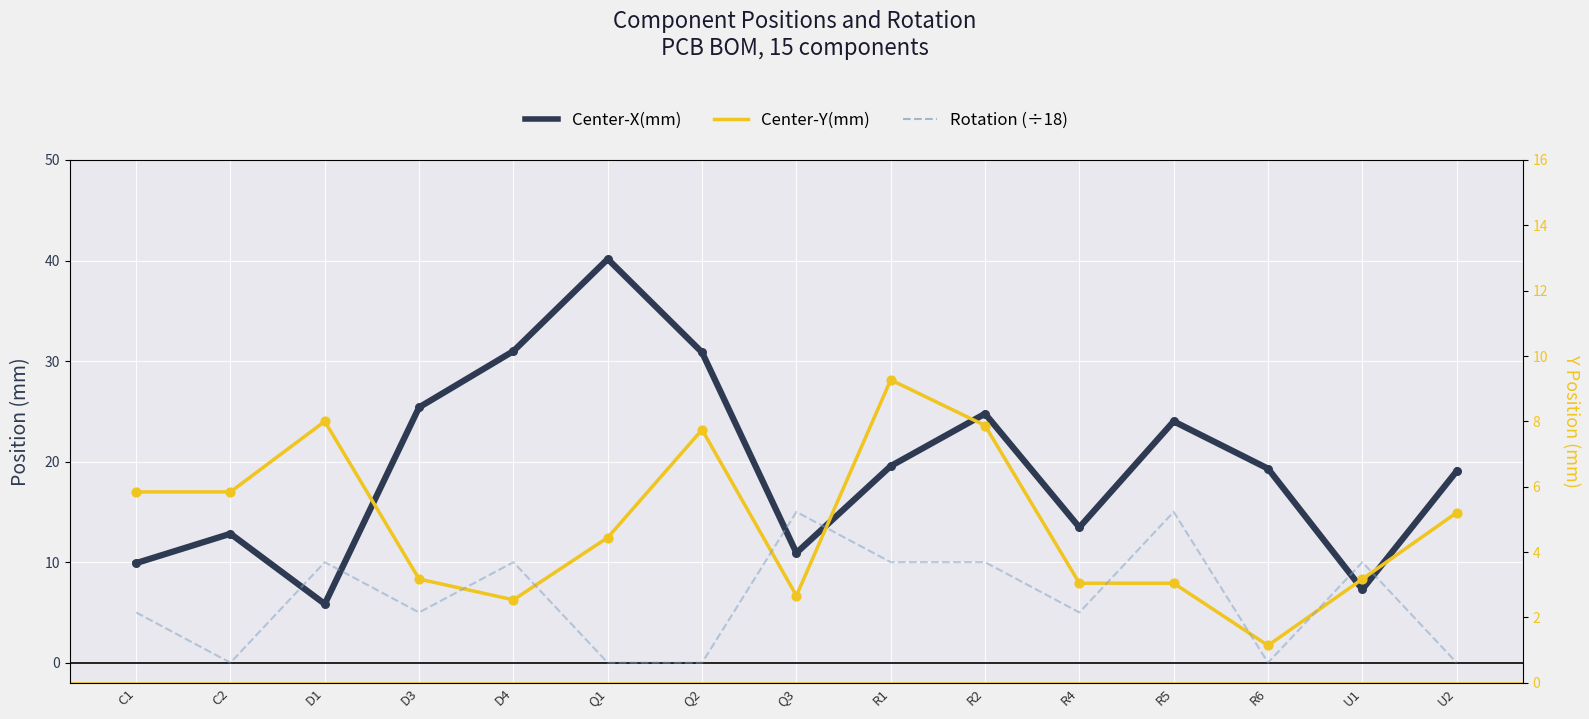

Which series reaches the minimum Y coordinate?

Rotation (÷18)